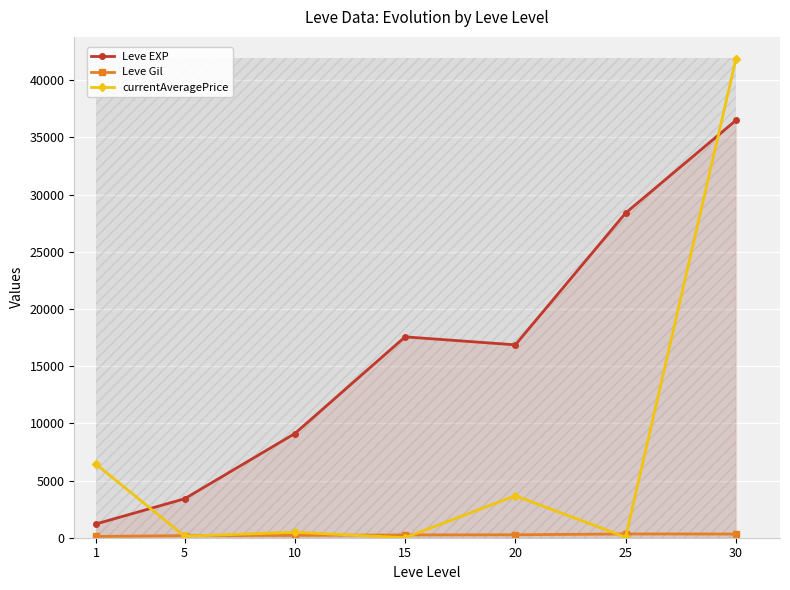

List the labels in order of Leve EXP value, largest first.

30, 25, 15, 20, 10, 5, 1